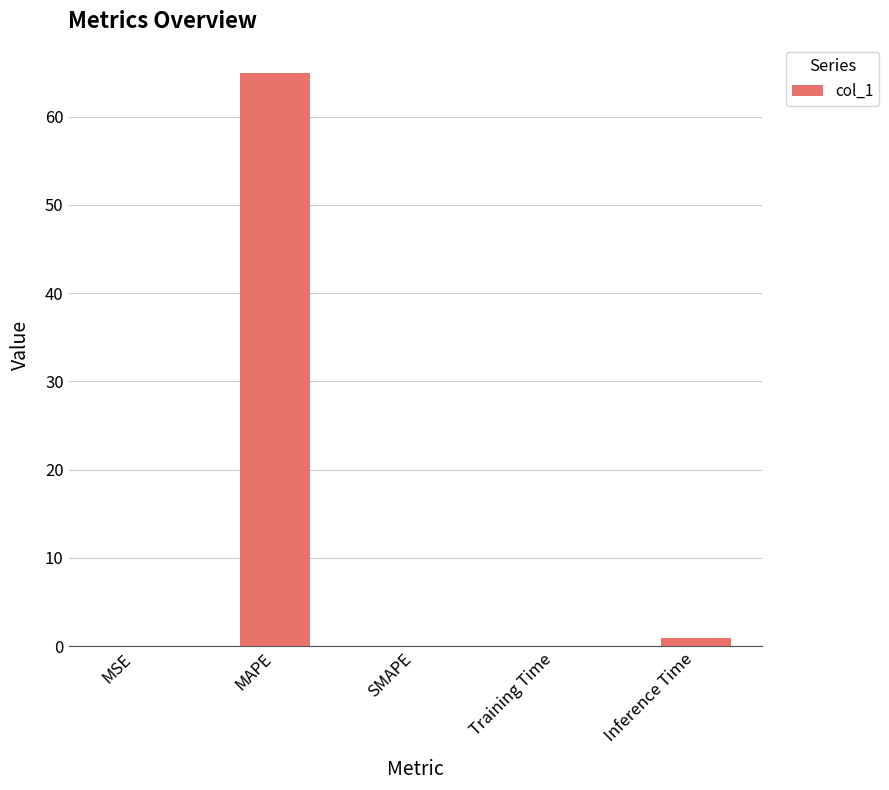

Where is the data nearest to the value 32?

Inference Time